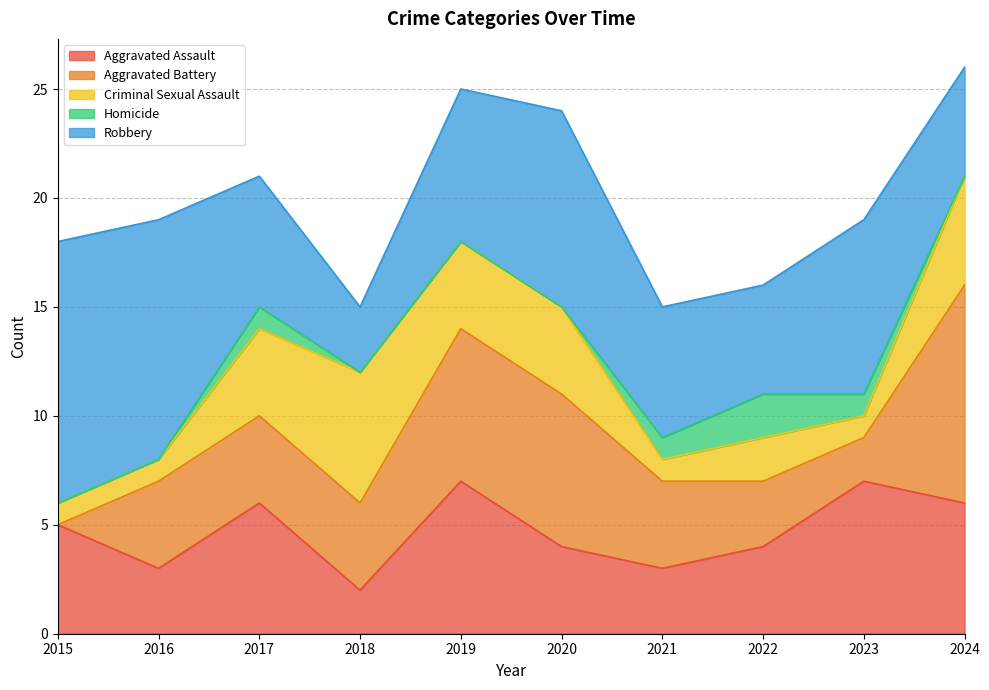

Which label corresponds to the smallest value in the chart?

2015